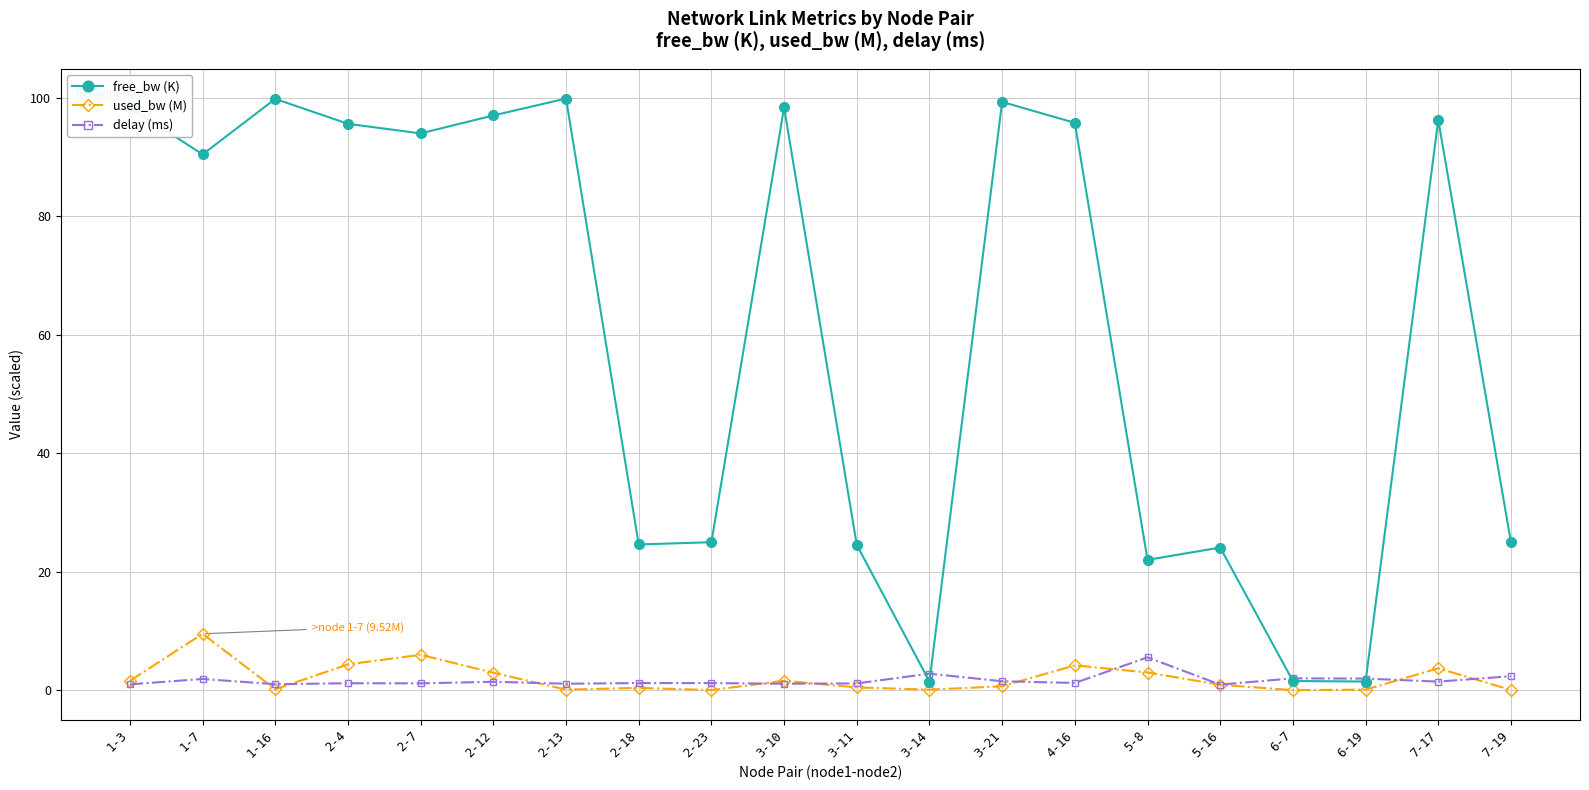

What is the label of the 4th point from the right?

6-7